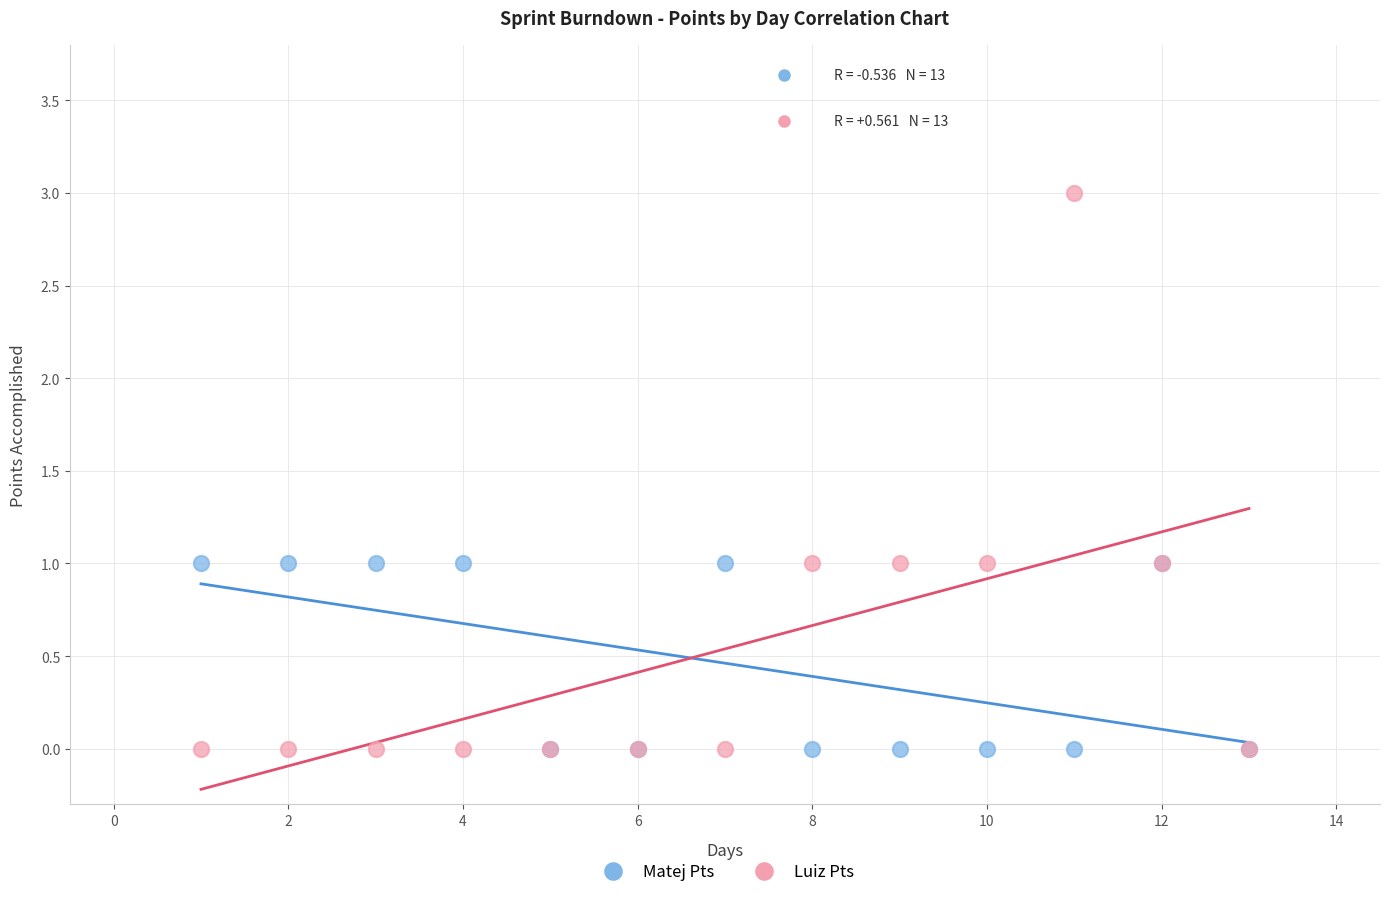

What are all the series names shown in the legend?

Matej Pts, Luiz Pts